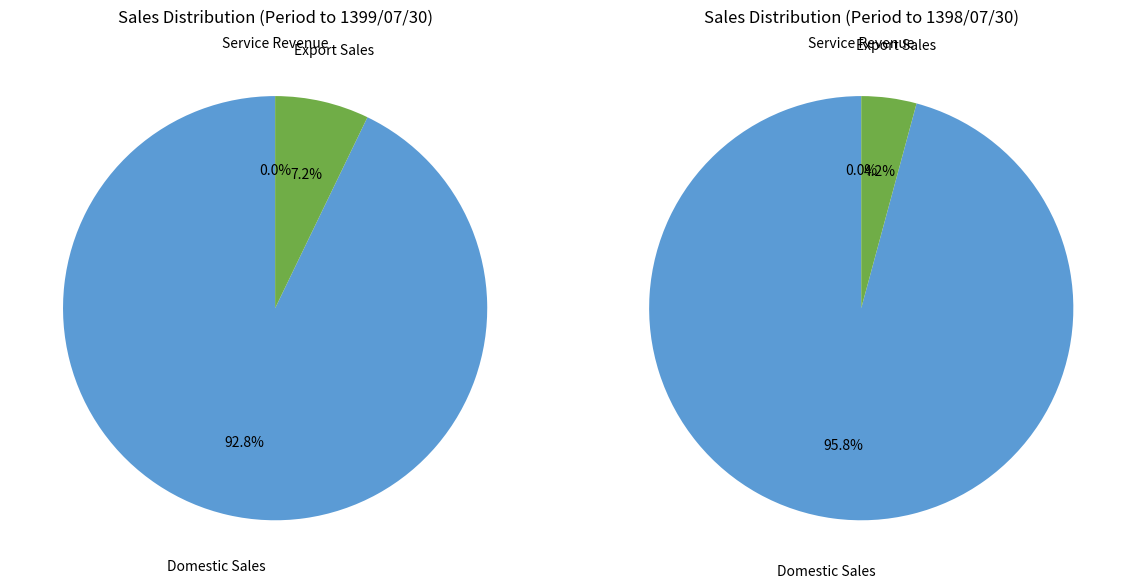

Rank the categories by value from highest to lowest.

جمع فروش داخلی, جمع فروش صادراتی, جمع درآمد خدمات